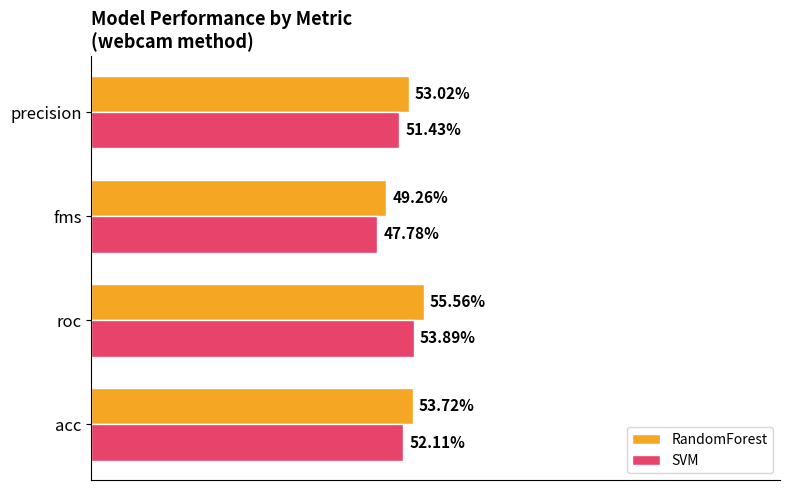

What is the minimum value for RandomForest?

0.5